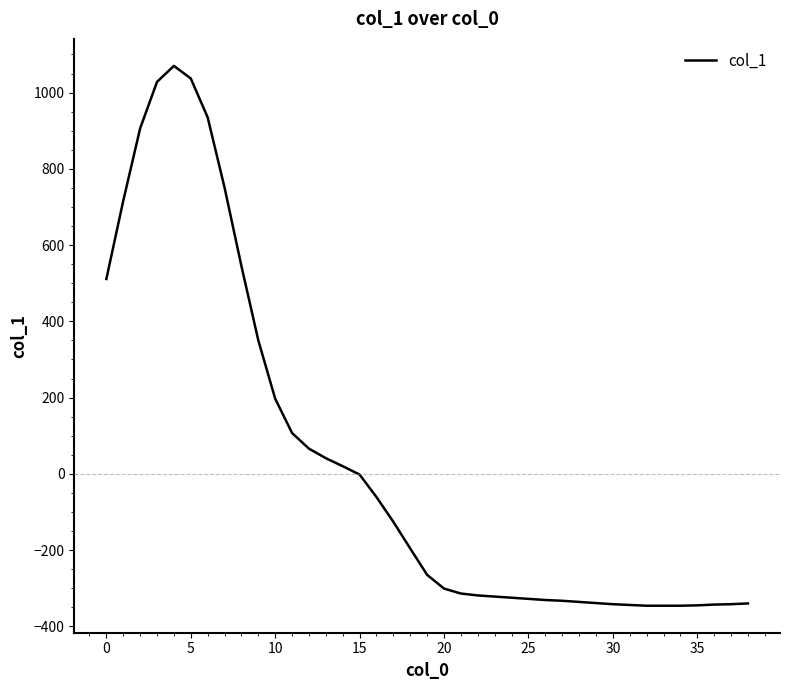

How many lines are shown in the chart?

1